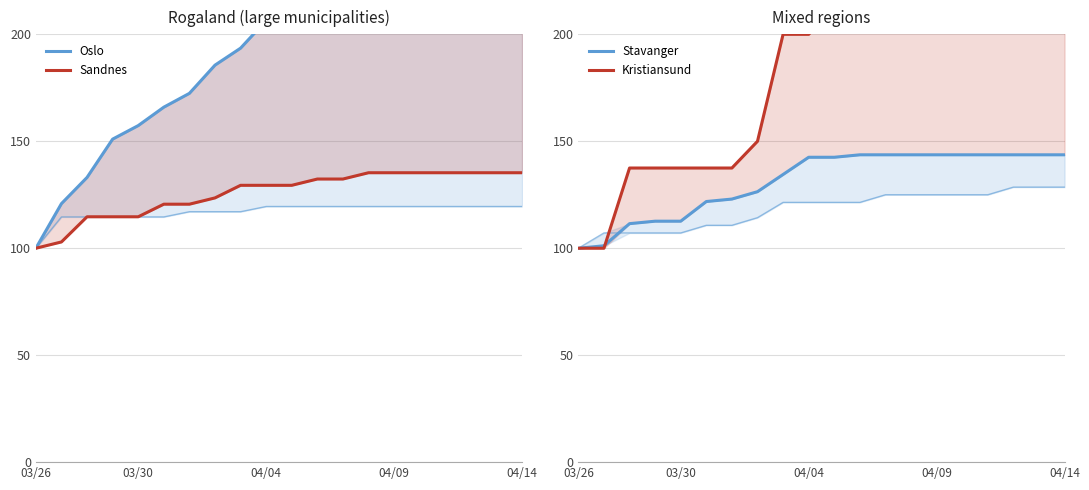

True or false: Oslo has a value of 251.1 at 16.

True